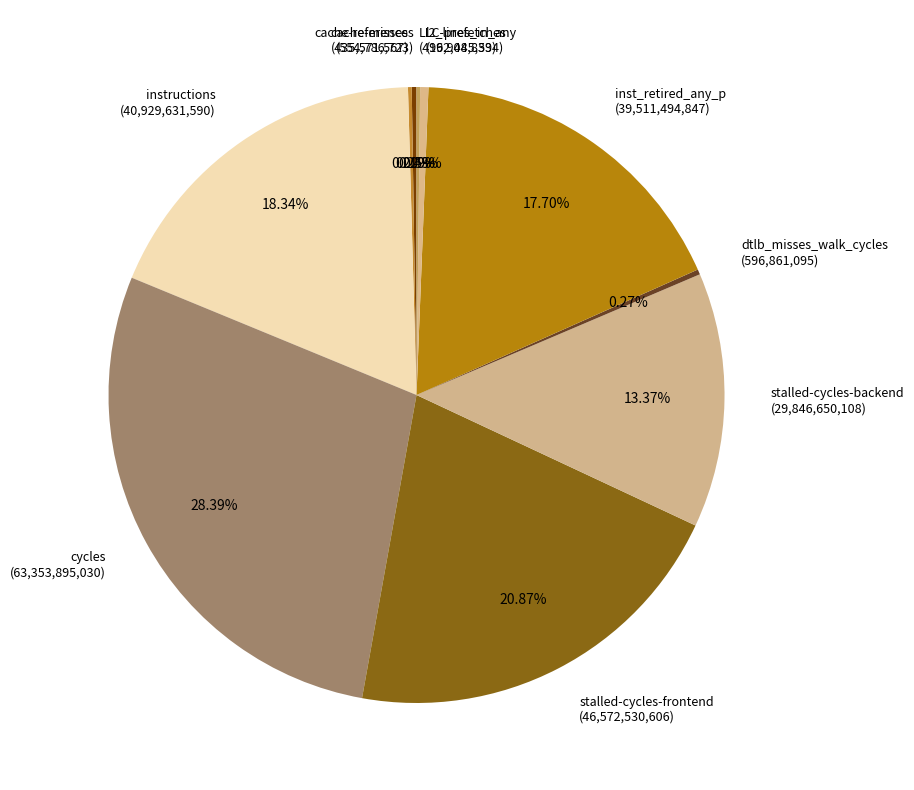

Which slice is the largest?

cycles